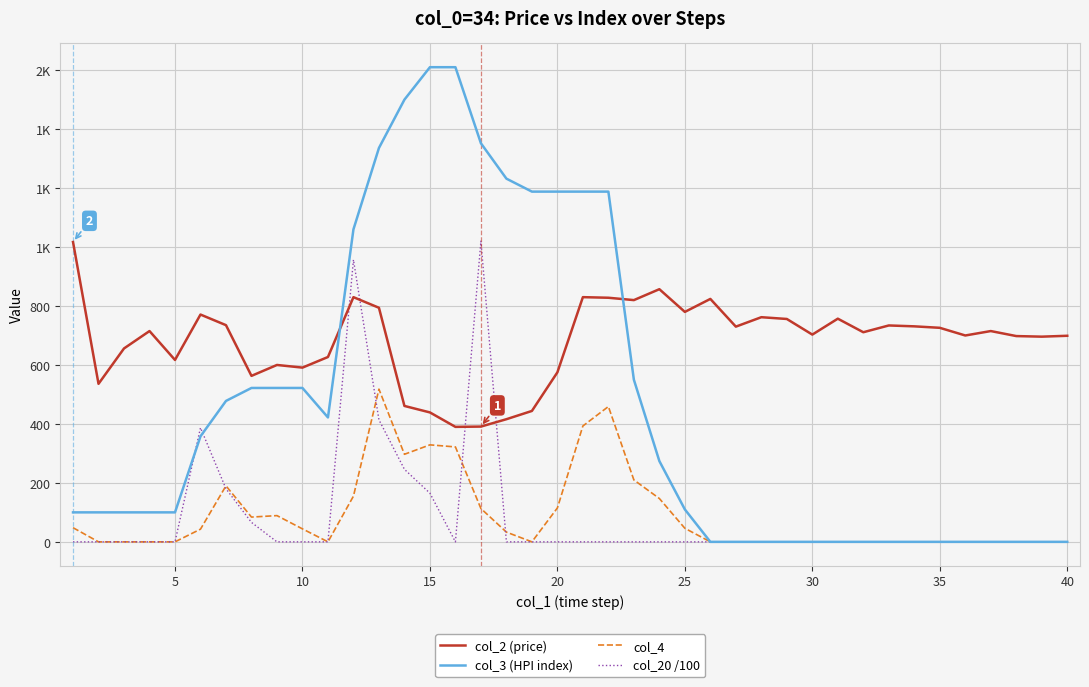

Reading left to right, extract all data points from this chart.

col_2 (price): 1017	536	656	715	617	771	735	563	600	591	627	830	794	461	439	390	391	416	444	575	830	828	820	857	780	824	730	762	756	703	757	711	734	731	726	700	715	698	696	699
col_3 (HPI index): 100	100	100	100	100	358	478	522	522	522	422	1060	1336	1500	1610	1610	1352	1232	1188	1188	1188	1188	550	274	110	0	0	0	0	0	0	0	0	0	0	0	0	0	0	0
col_4: 48	0	0	0	0	43	190	84	89	44	0	155	518	297	329	322	113	33	0	115	393	459	210	147	46	0	0	0	0	0	0	0	0	0	0	0	0	0	0	0
col_20 /100: 0	0	0	0	0	387	180	66	0	0	0	957	414	246	165	0	1020	0	0	0	0	0	0	0	0	0	0	0	0	0	0	0	0	0	0	0	0	0	0	0